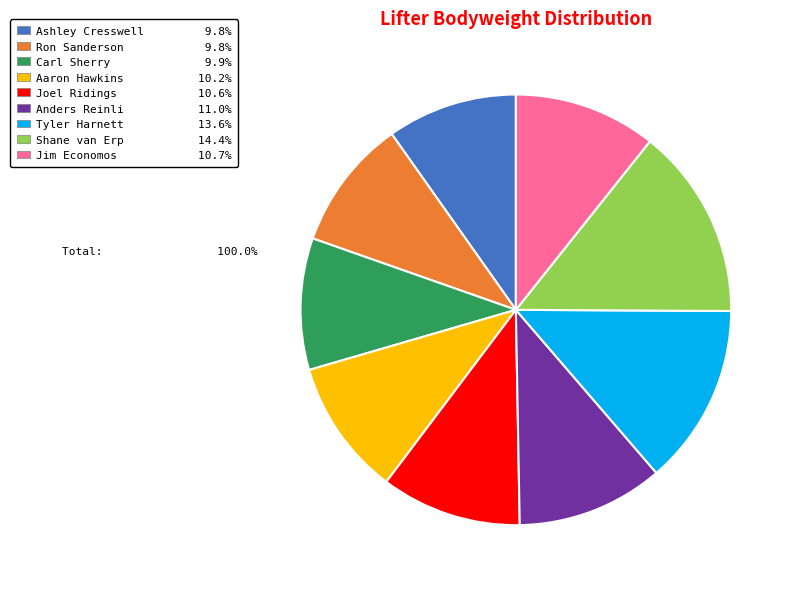

Does Joel Ridings 10.6% account for over 50% of the chart?

No